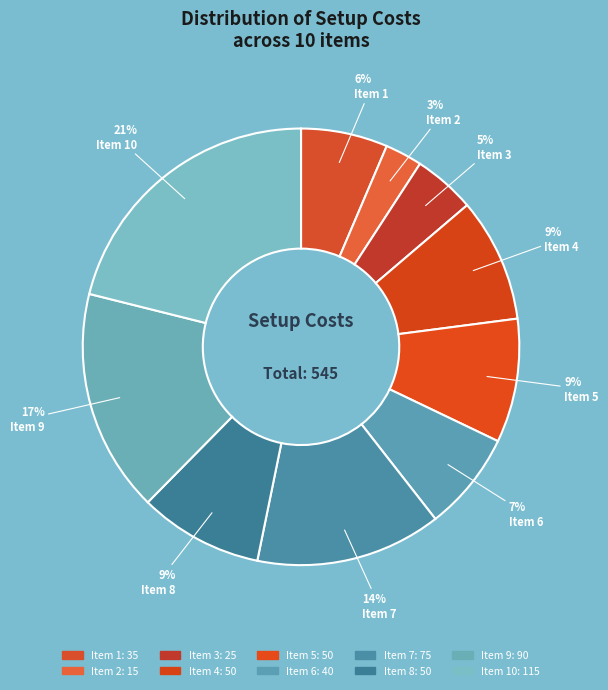

Count the number of slices in the pie.

10